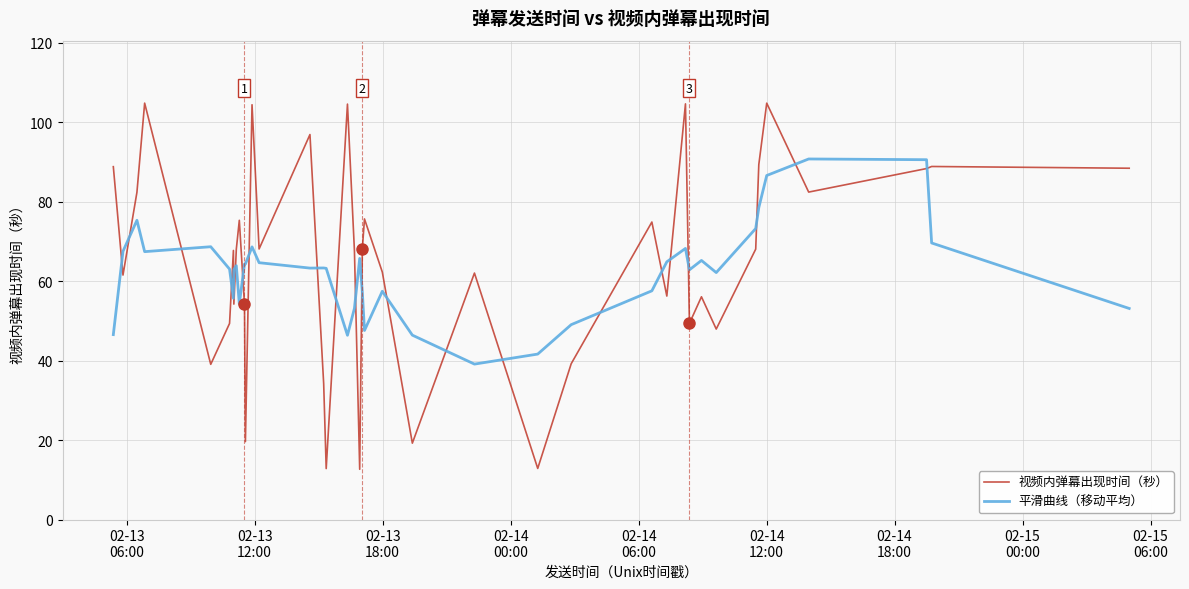

What is the maximum value shown in the chart?

104.8